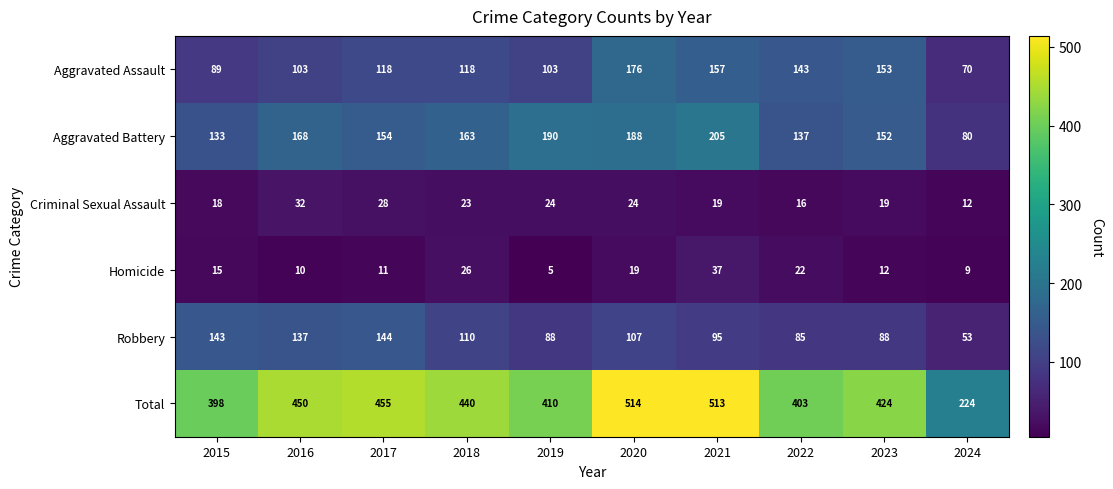

At which category is the sum across all series the highest?

2020